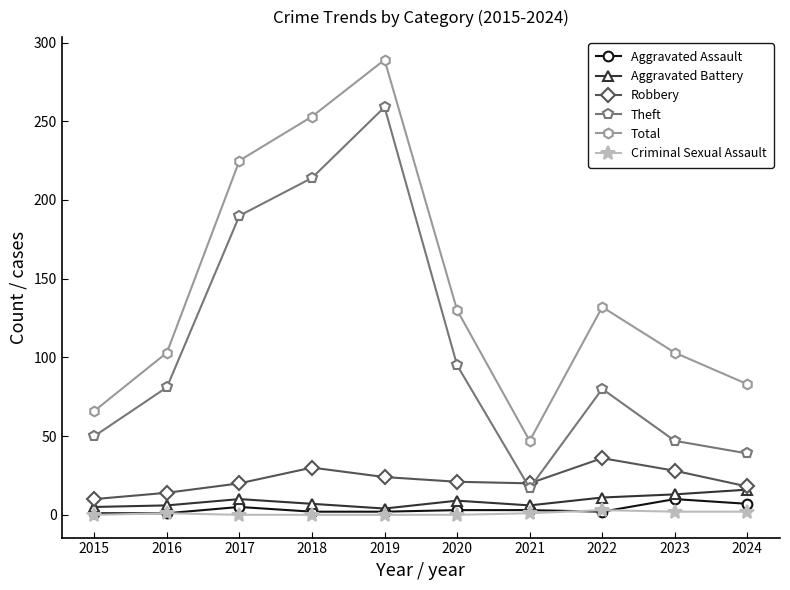

True or false: Criminal Sexual Assault and Aggravated Battery cross at least once.

False